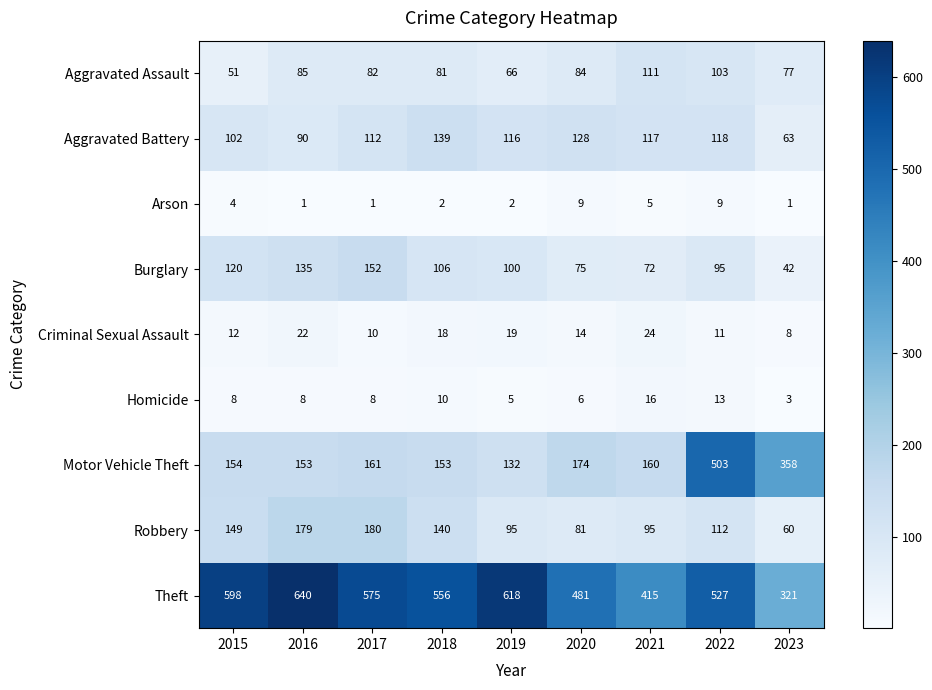

List the series in order of their peak value, highest first.

Theft, Motor Vehicle Theft, Robbery, Burglary, Aggravated Battery, Aggravated Assault, Criminal Sexual Assault, Homicide, Arson